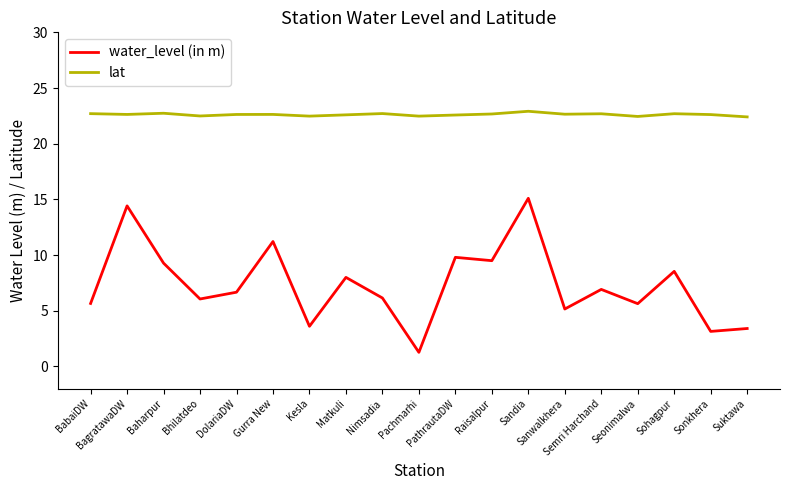

In water_level (in m), how many points are lower than both neighbors (excluding endpoints)?

7